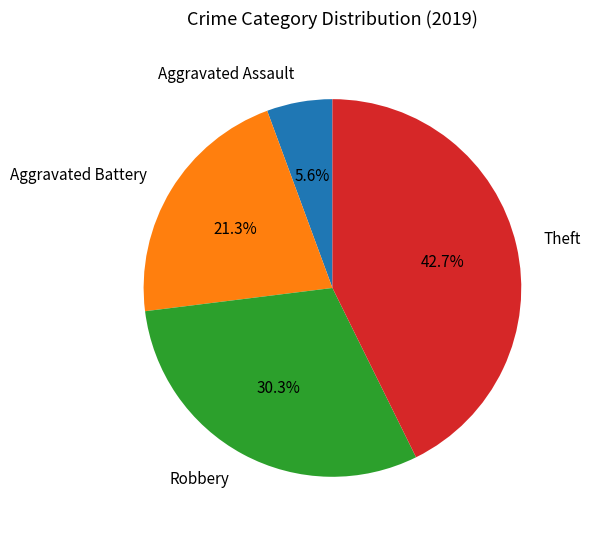

Is it true that Aggravated Assault is 6% of the pie?

True